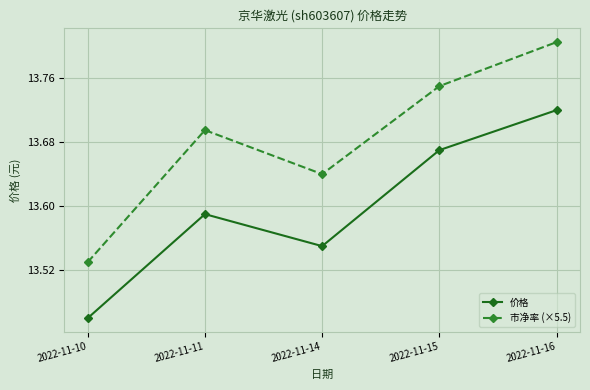

The 价格 series shows 4.3 at 2022-11-10. True or false?

False